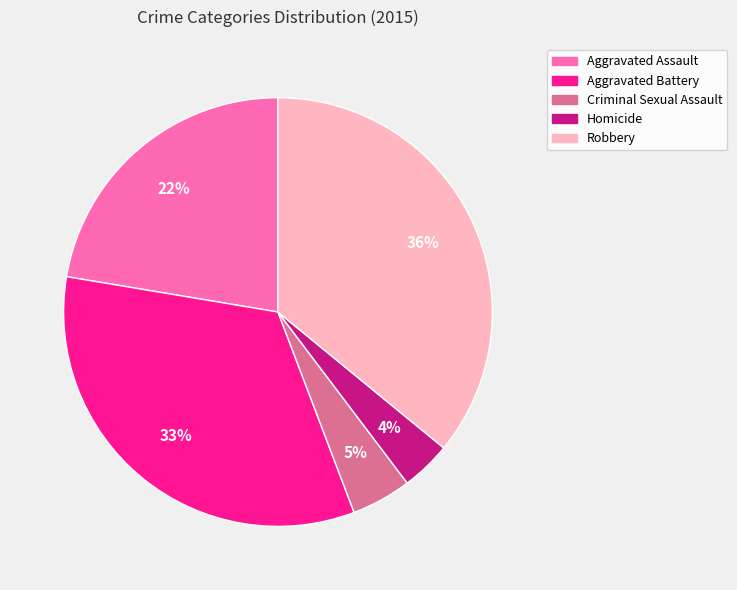

To the nearest percent, what is the average slice percentage?

20%